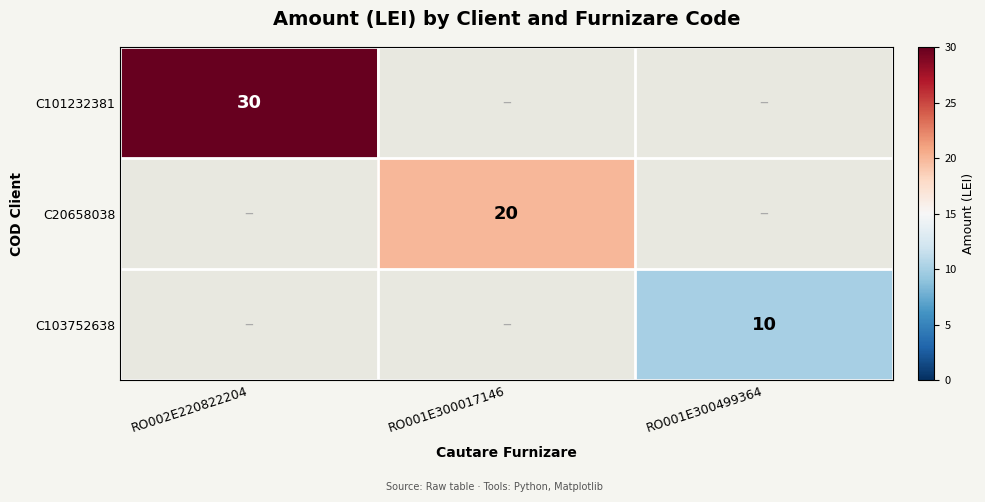

Is the value of C103752638 at RO001E300499364 greater than the value of C101232381 at RO002E220822204?

No